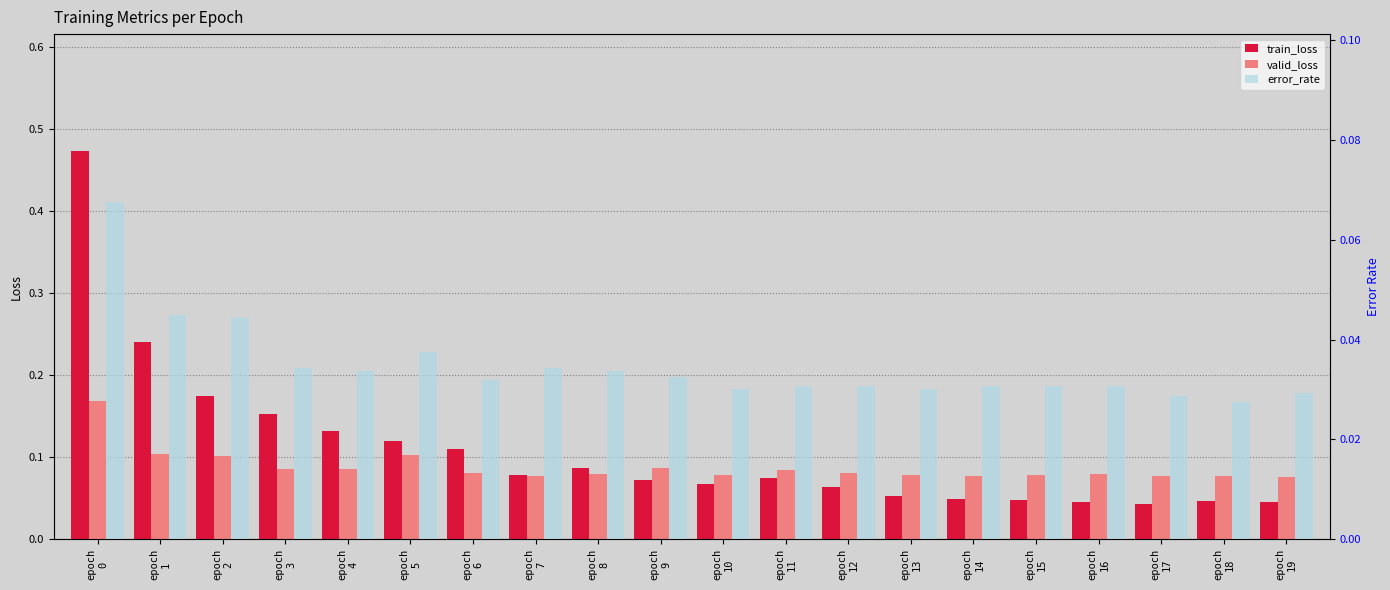

Which category has the highest value in the error_rate series?

epoch
0